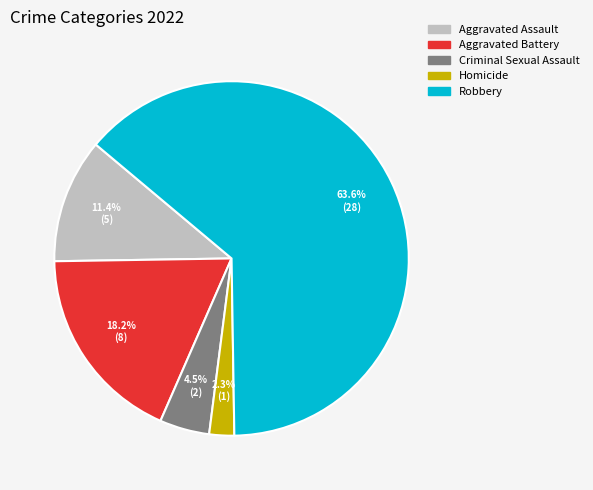

How many slices are in this pie chart?

5